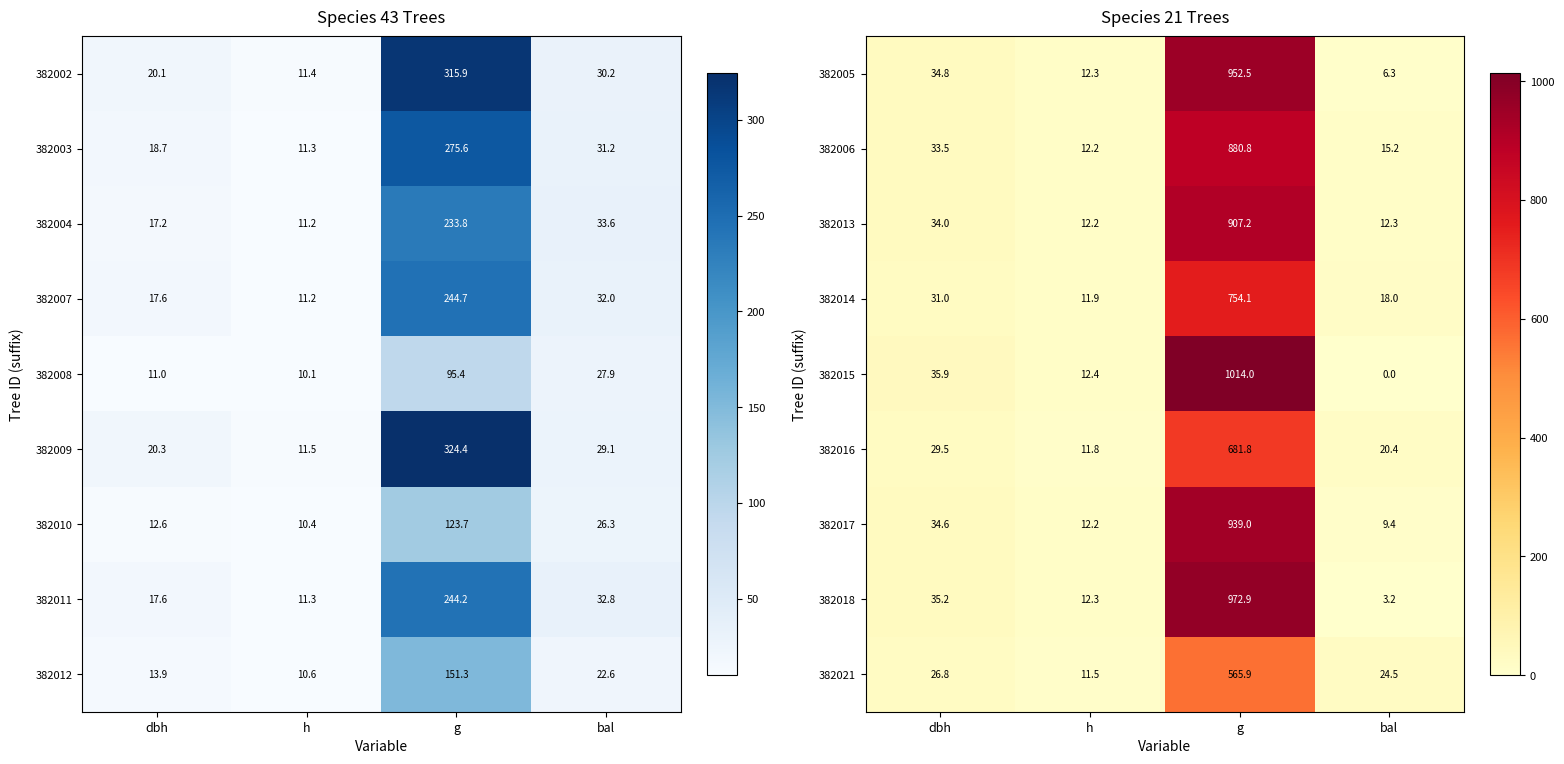

Rank the series at dbh from highest to lowest value.

382015, 382018, 382005, 382017, 382013, 382006, 382014, 382016, 382021